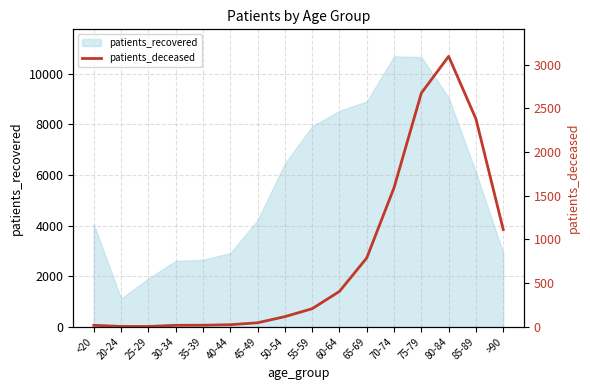

Where is the data nearest to the value 1548?

70-74